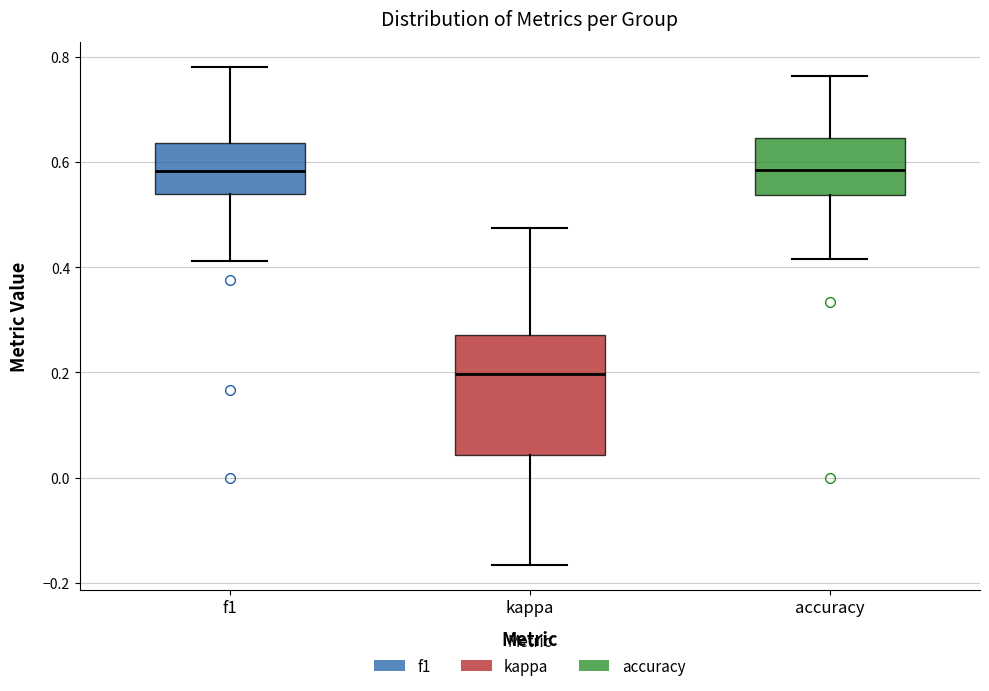

Reading left to right, transcribe this box plot: for each box, give where its median line is, the range the box spans, and where its two whiskers end, as read against the y-axis. The values are not printed on the chart, so give them approximately, as read against the axis.

f1: median 0.58, box 0.54 to 0.64, whiskers 0.42 to 0.78
kappa: median 0.20, box 0.04 to 0.28, whiskers -0.16 to 0.48
accuracy: median 0.58, box 0.54 to 0.64, whiskers 0.42 to 0.76